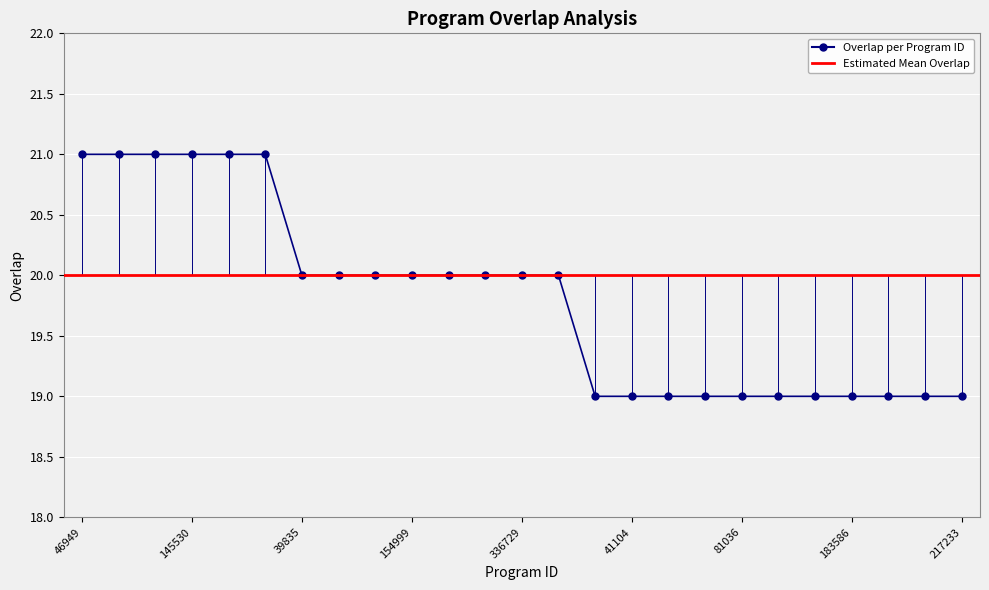

What is the value of the 19th point from the left?

19